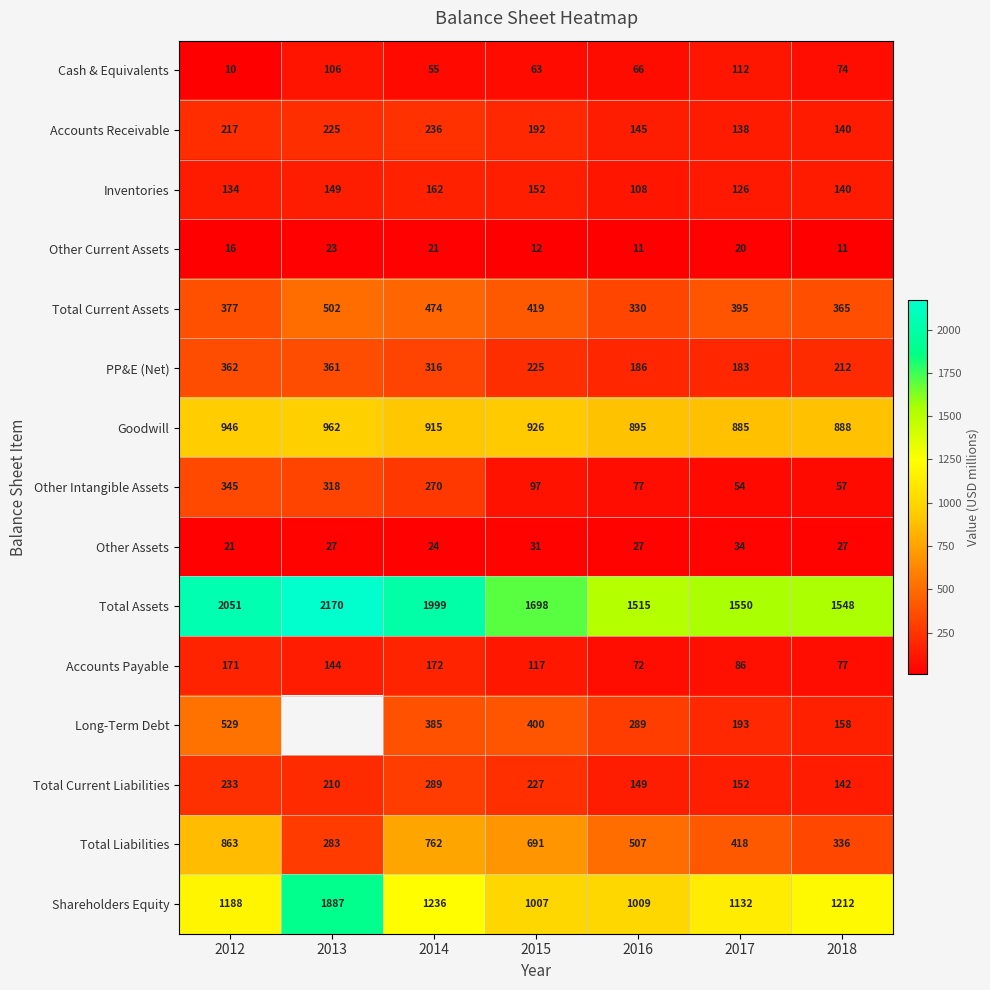

The Other Assets series shows 21 at 2012. True or false?

True